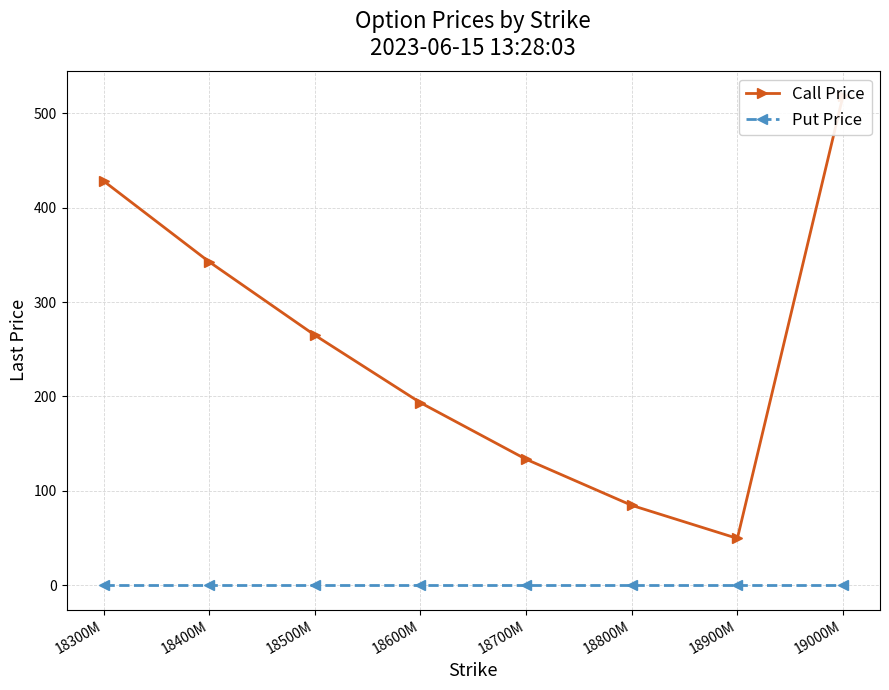

What is the label of the 5th point from the right?

18600M